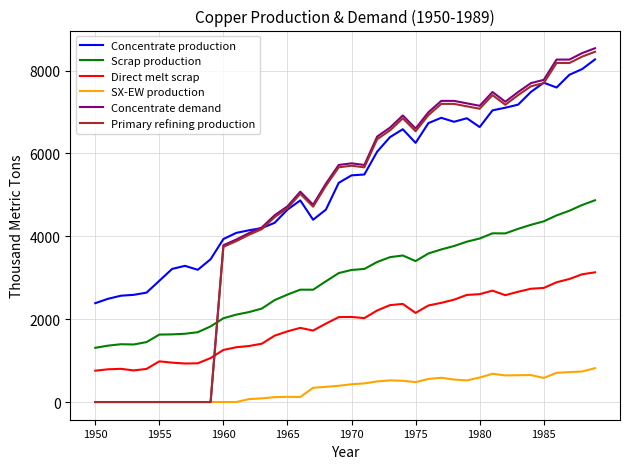

True or false: SX-EW production and Direct melt scrap cross at least once.

False